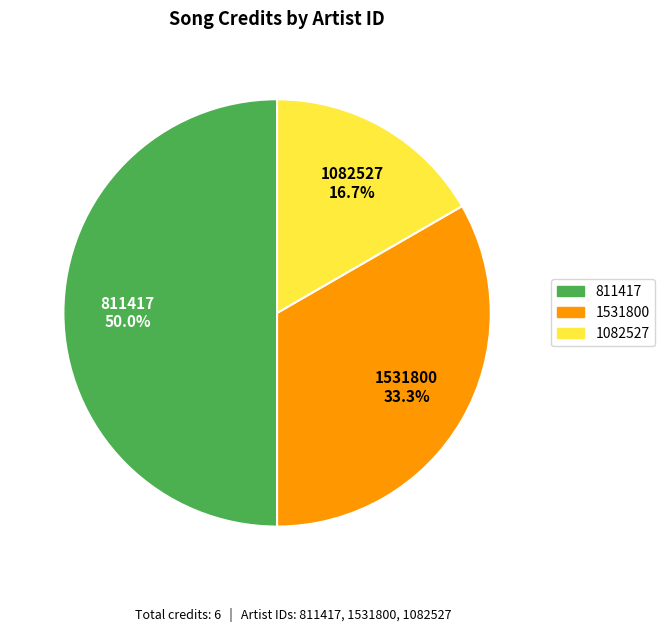

How many slices are in this pie chart?

3